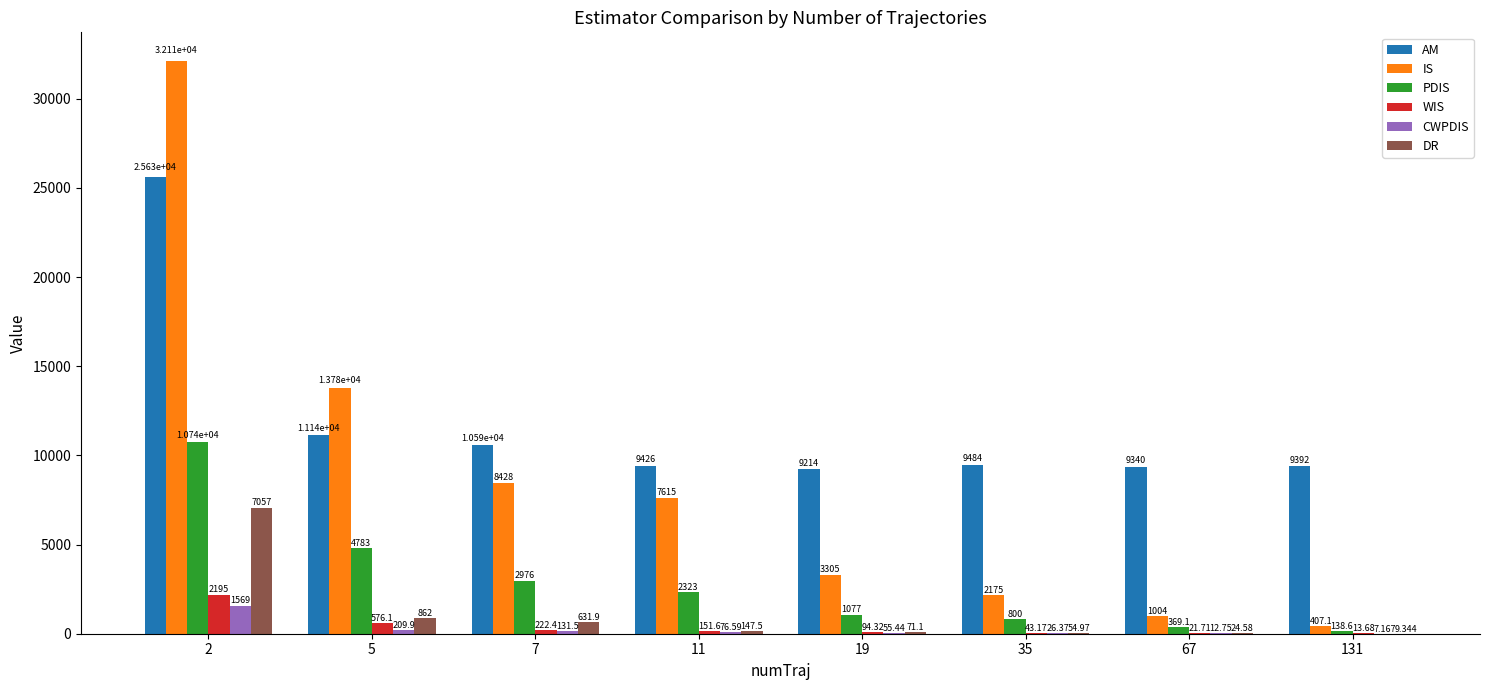

What is the average value of the WIS series?

414.7